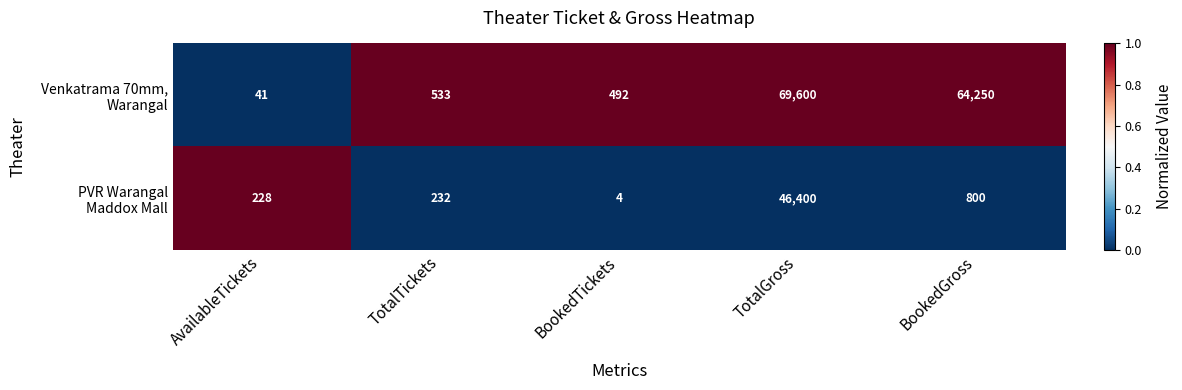

What is the greatest value displayed?

69600